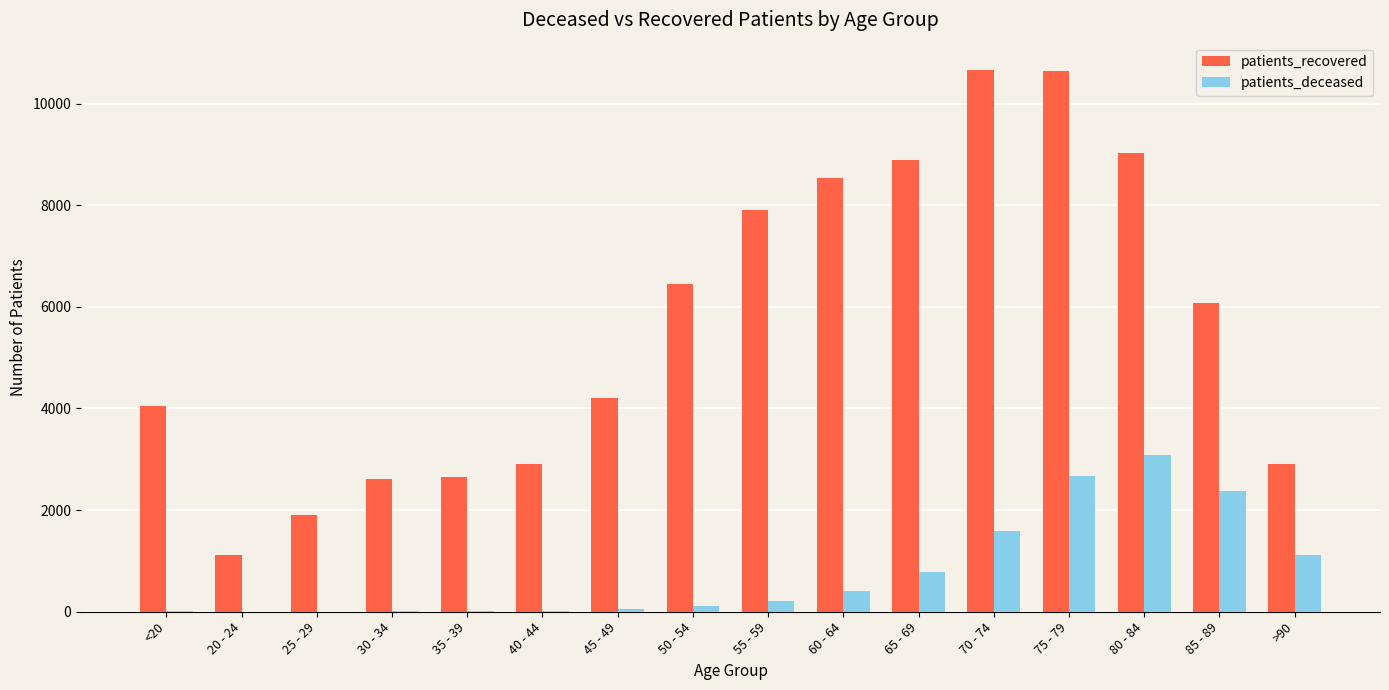

The value of patients_deceased at 65 - 69 is 785. True or false?

True